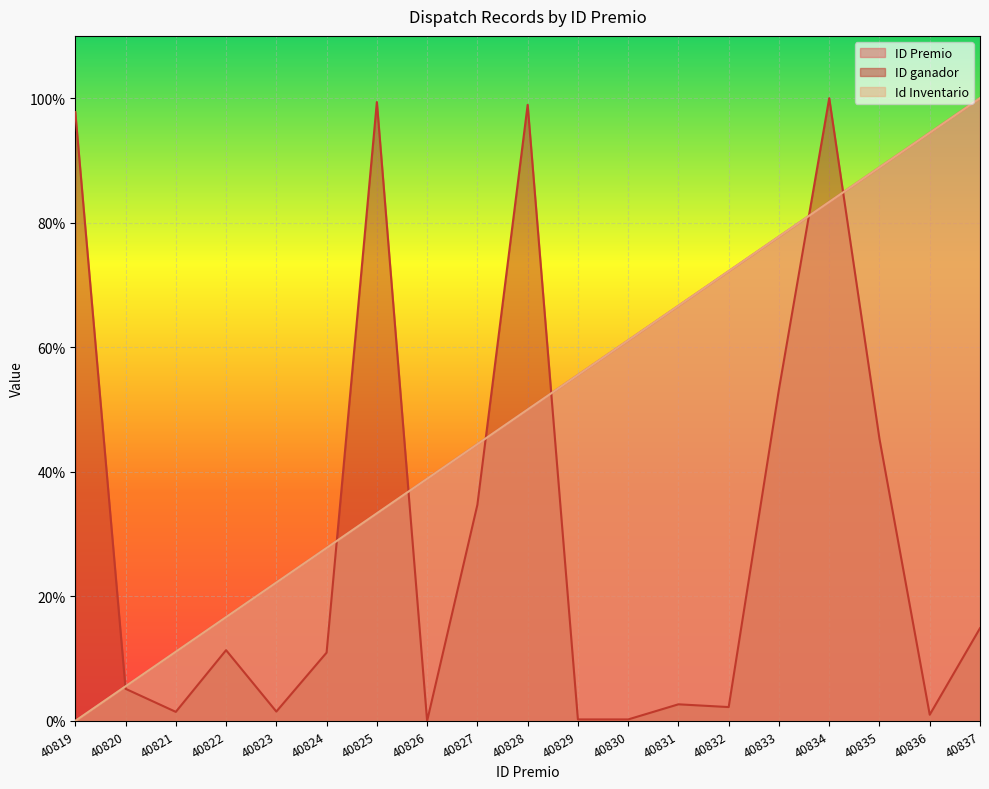

Is it true that ID ganador equals 3.4 at 40820?

False